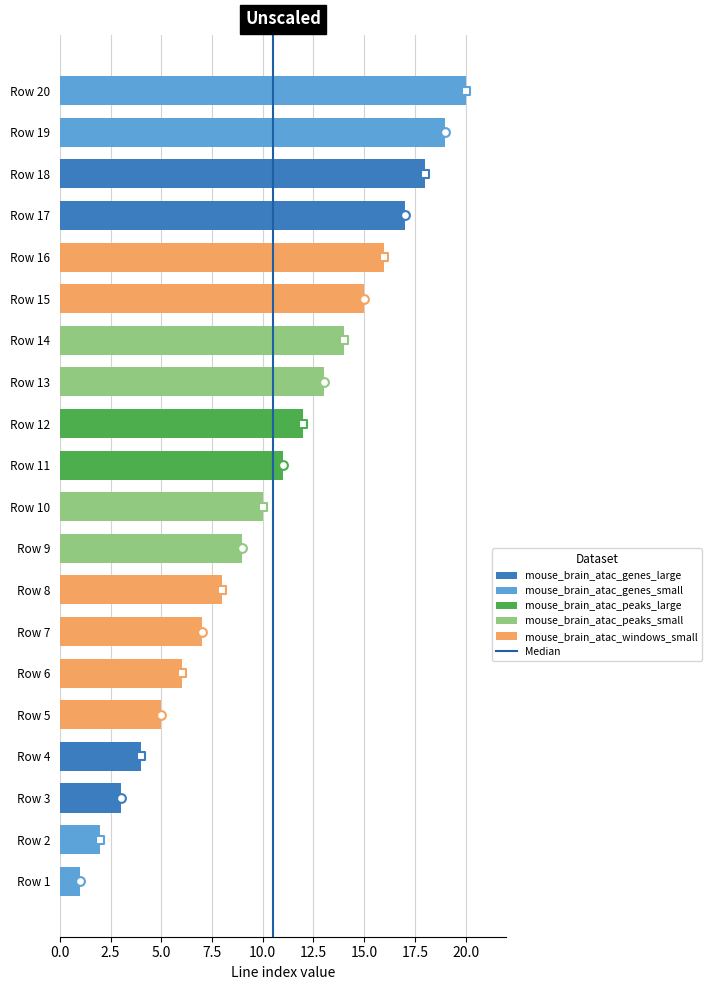

What is the change in value from 0.0 to 2.5?

+1